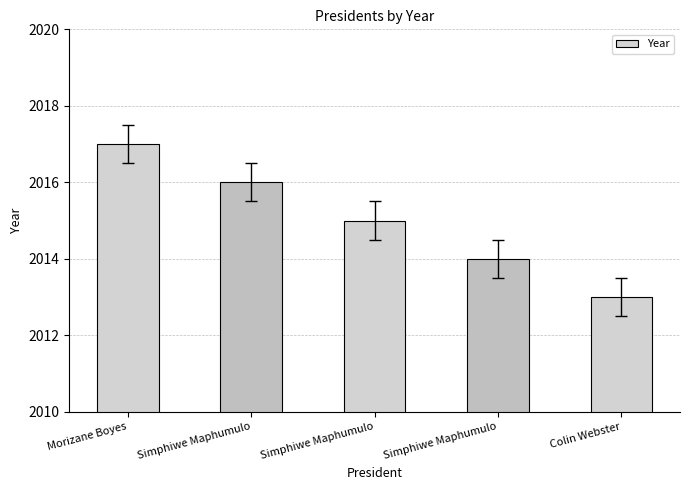

Are the bars horizontal?

No